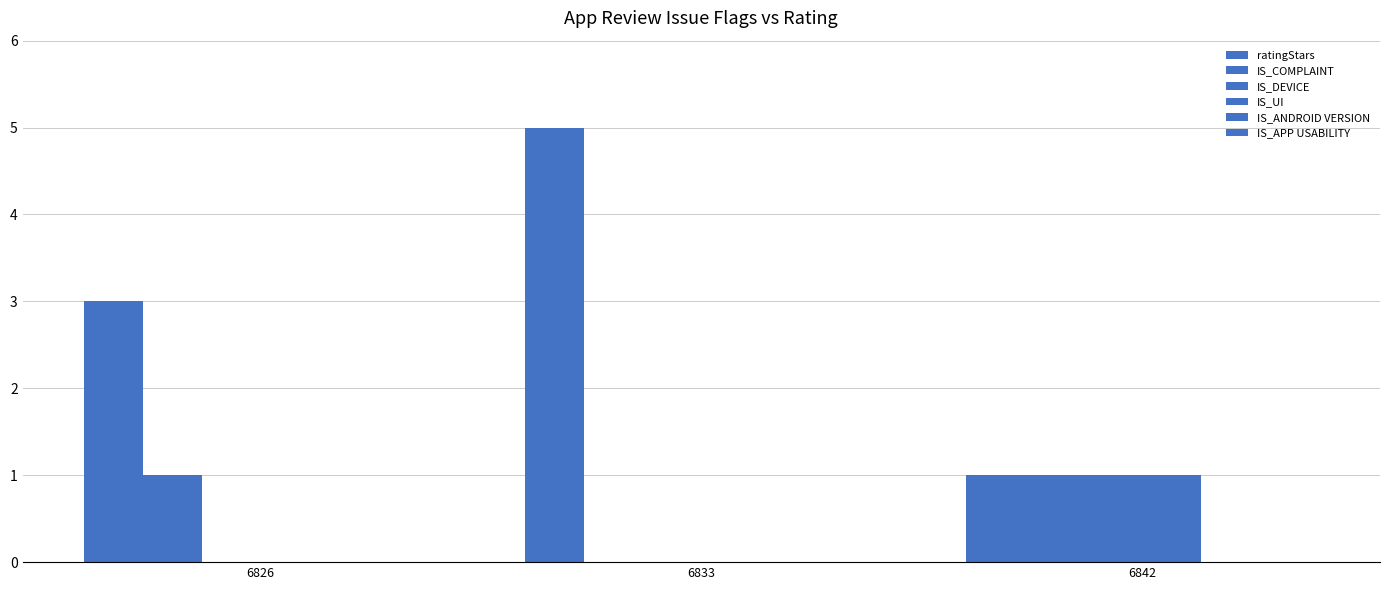

How many groups of bars are there?

3